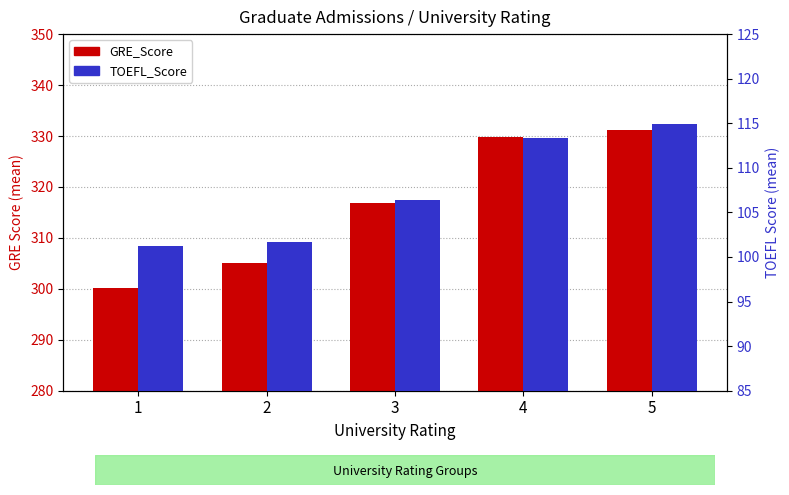

Rank the categories by GRE_Score value from highest to lowest.

5, 4, 3, 2, 1